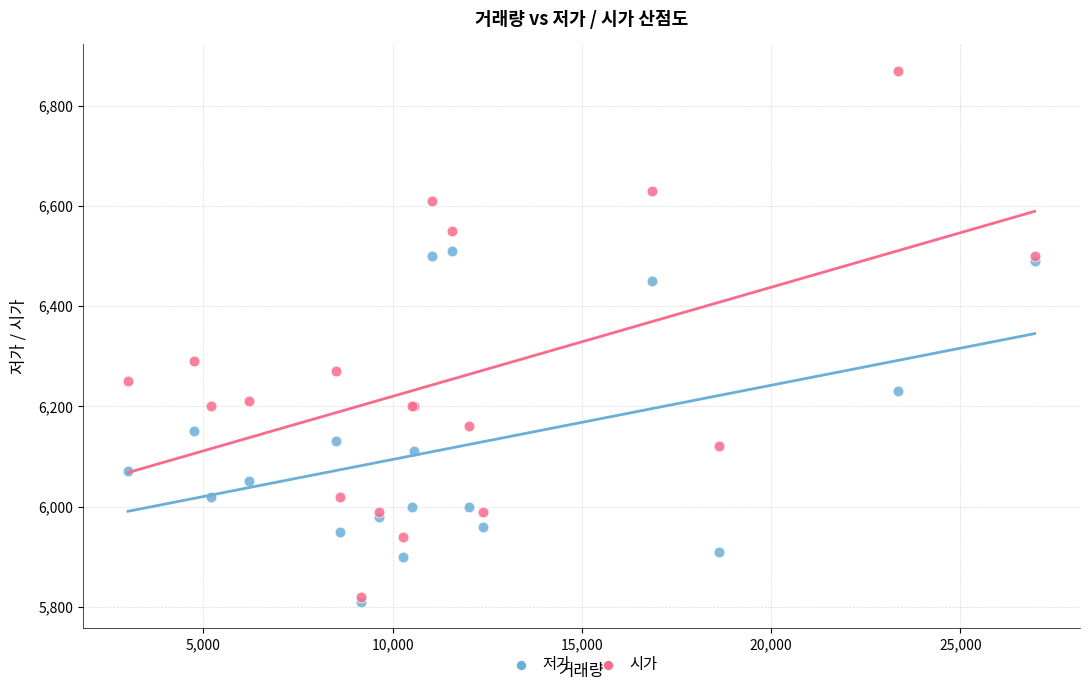

Across all series, what Y value is closest to 6340?

6290